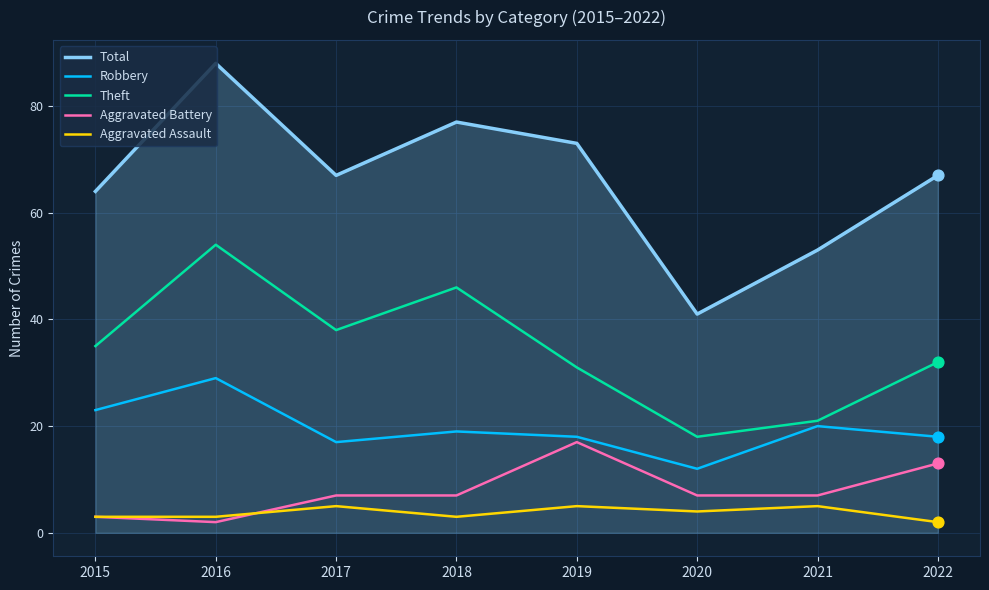

What is the total value across all series at 2015?

128